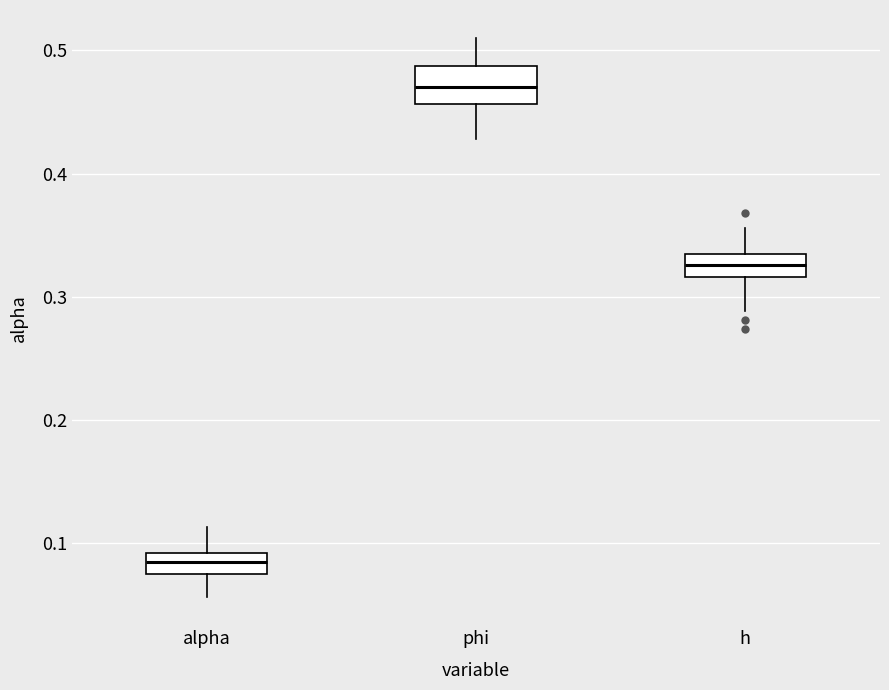

Reading left to right, transcribe this box plot: for each box, give where its median line is, the range the box spans, and where its two whiskers end, as read against the y-axis. The values are not printed on the chart, so give them approximately, as read against the axis.

alpha: median 0.08, box 0.07 to 0.09, whiskers 0.06 to 0.11
phi: median 0.47, box 0.46 to 0.49, whiskers 0.43 to 0.51
h: median 0.33 (inside the box), box 0.32 to 0.33, whiskers 0.29 to 0.36